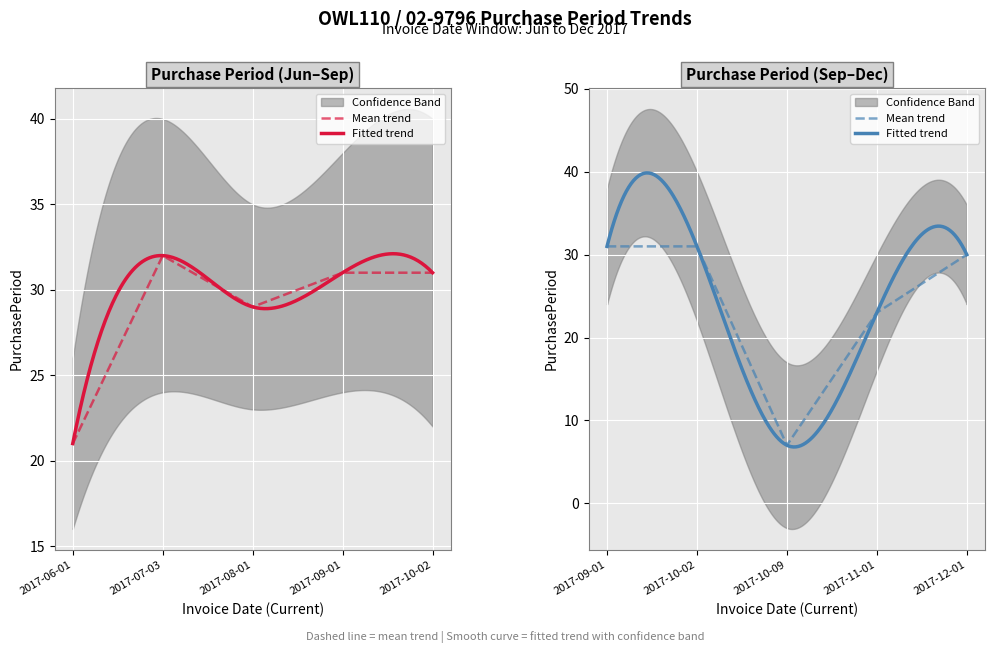

List the labels in order of value, largest first.

2017-07-03, 2017-09-01, 2017-10-02, 2017-12-01, 2017-08-01, 2017-11-01, 2017-06-01, 2017-10-09